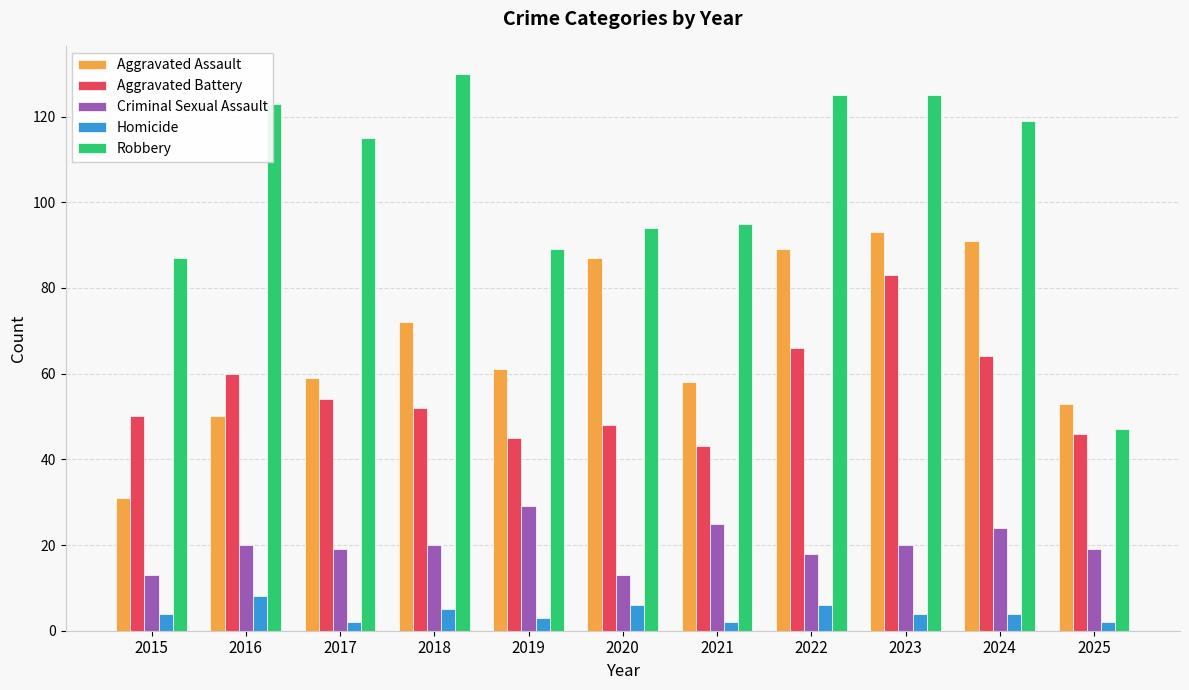

Which series changed the most between 2023 and 2025?

Robbery